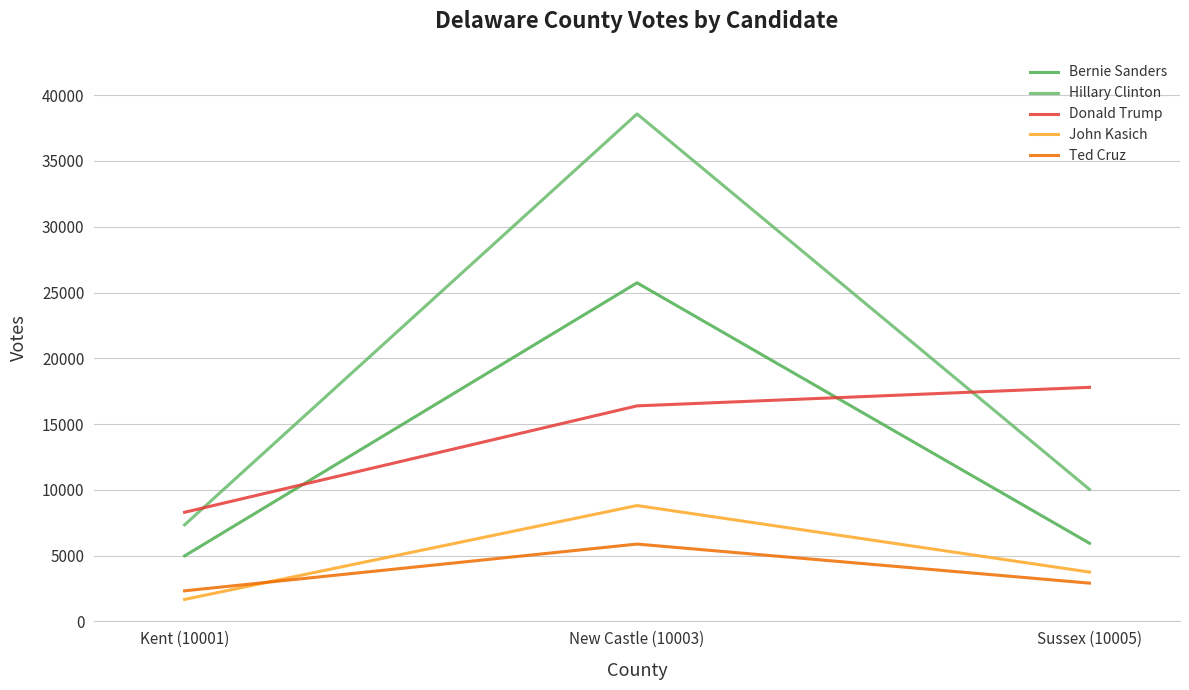

Which category has the lowest value in the Donald Trump series?

Kent (10001)